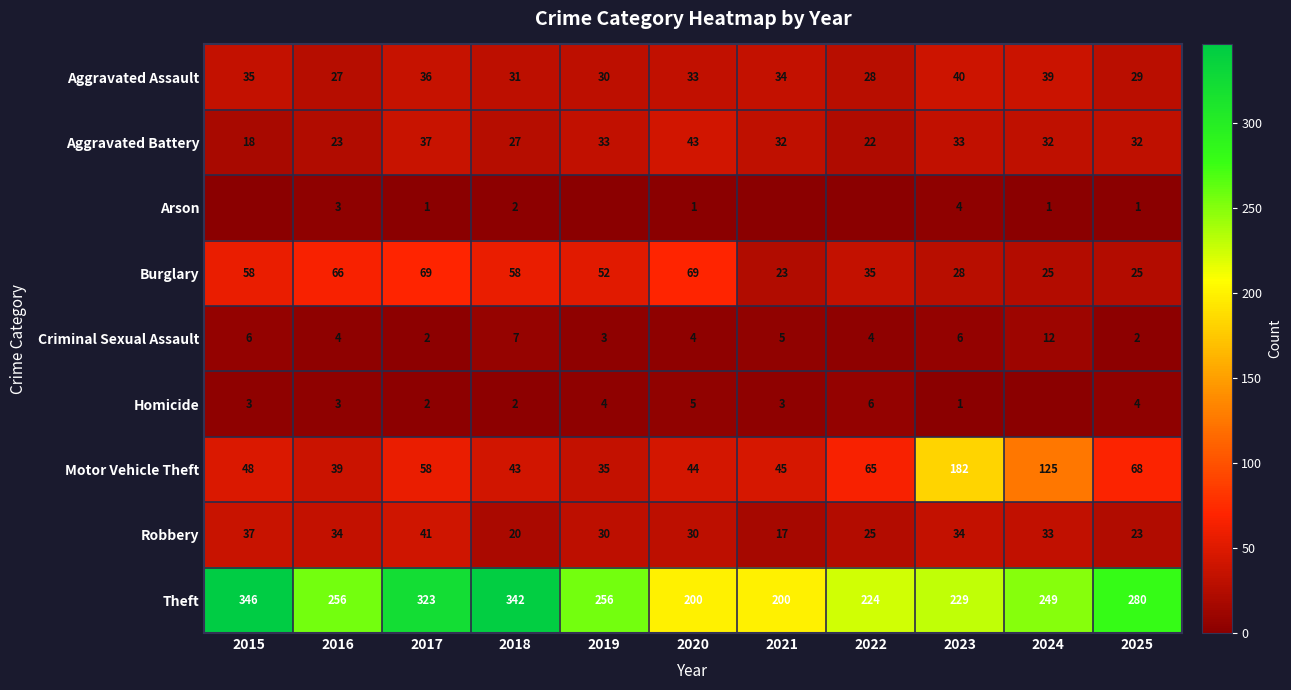

How many values in the Theft series are below 256?

5